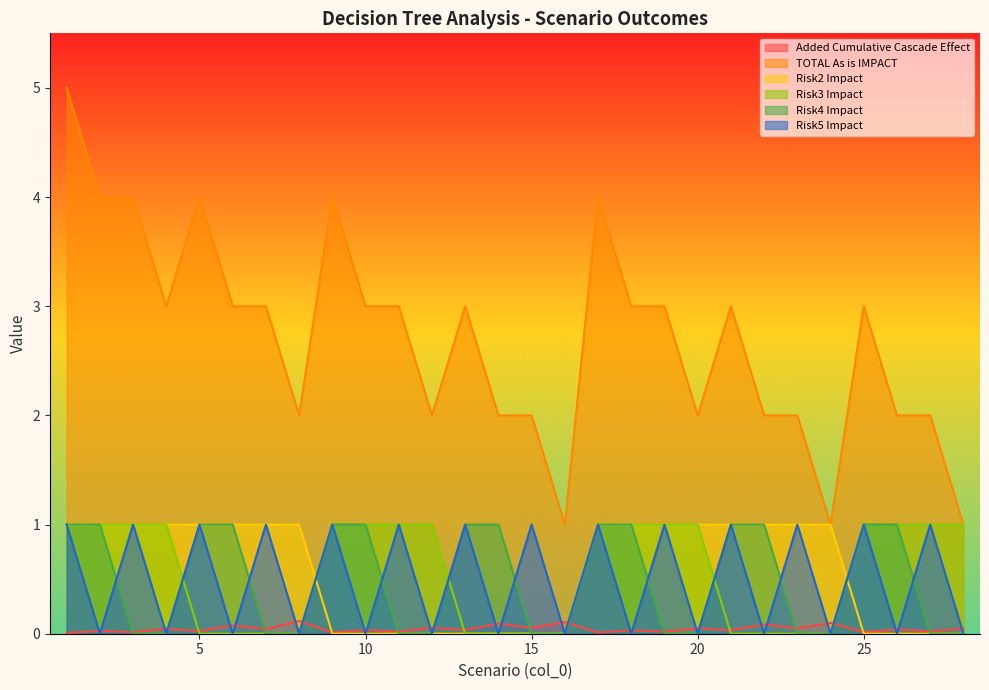

The value of Added Cumulative Cascade Effect at 11 is 0.0. True or false?

True